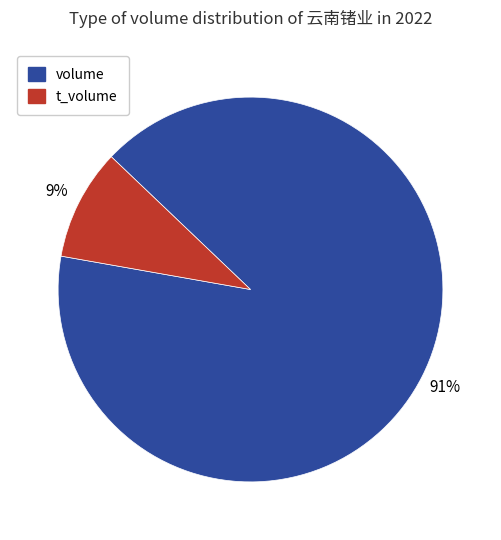

To the nearest percent, what is the average slice percentage?

50%